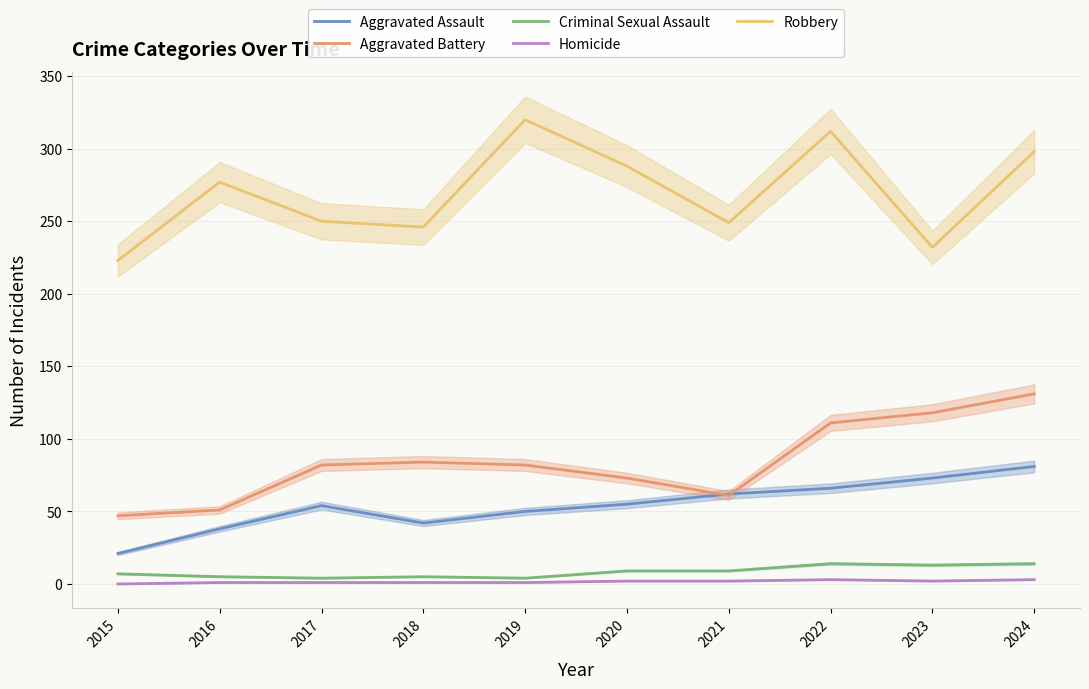

The Homicide series shows 3 at 2022. True or false?

True